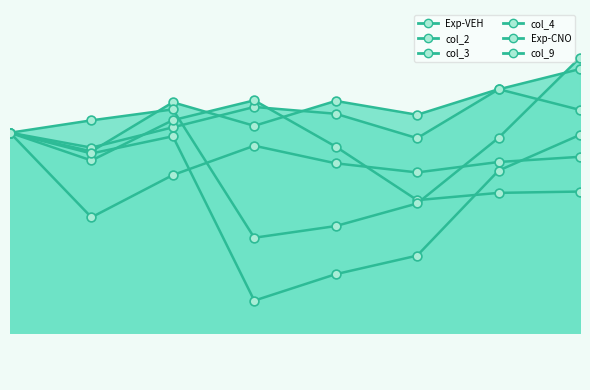

What is the total value across all series at 6?

597.1